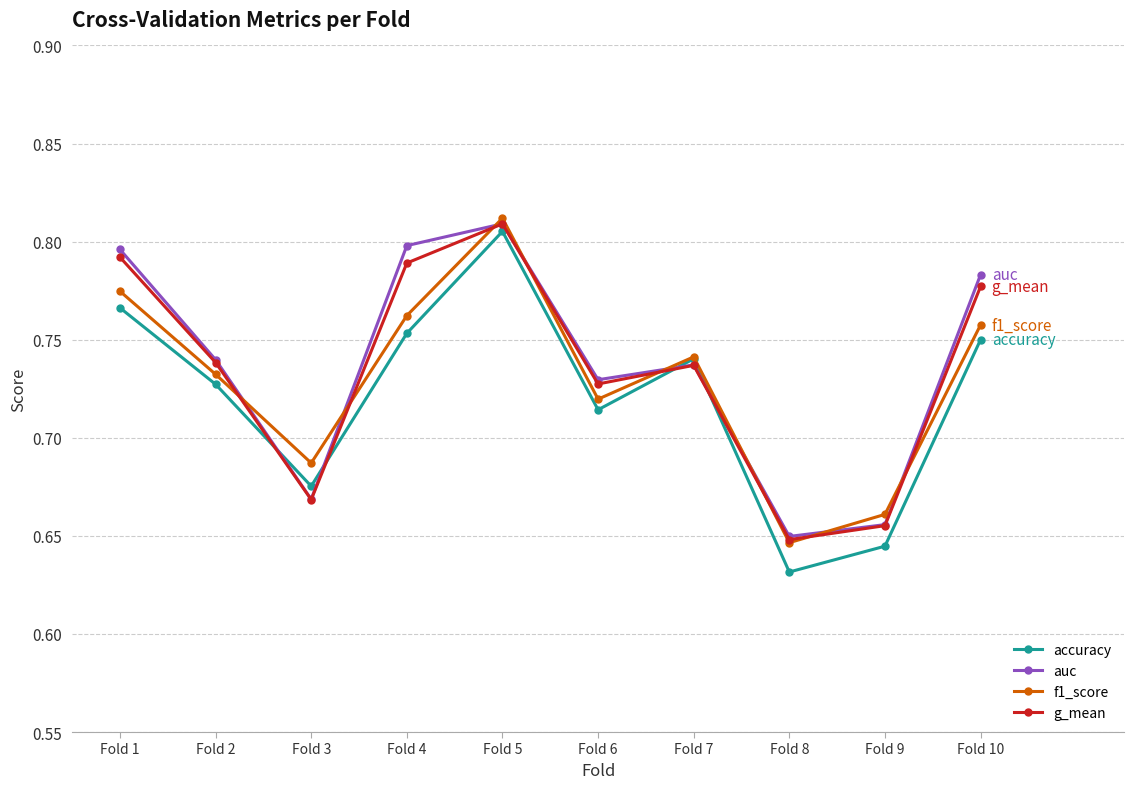

Count the accuracy values in the range 0 to 1.

10